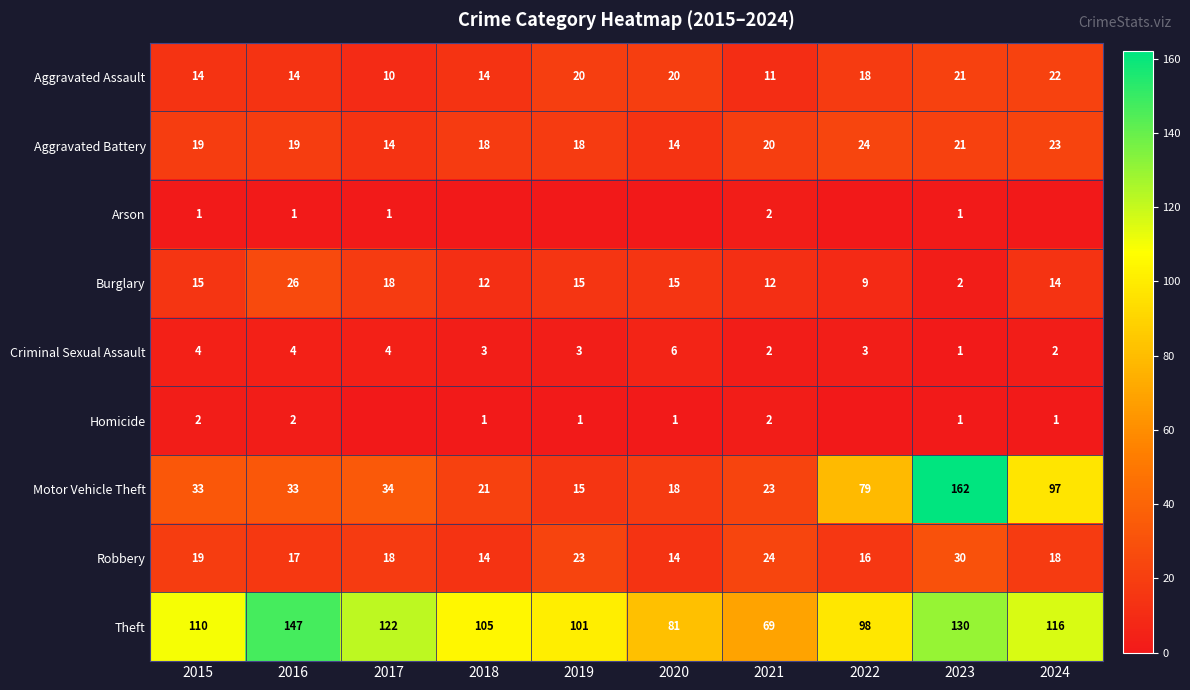

Which has a higher value, 2016 or 2017?

2016